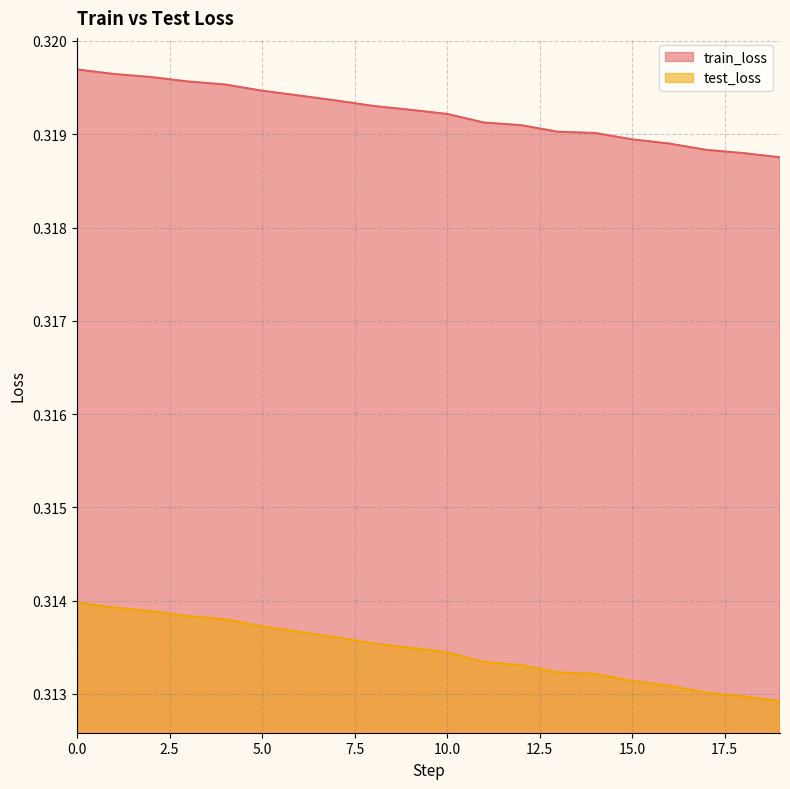

Does the chart display data point markers on the line(s)?

No